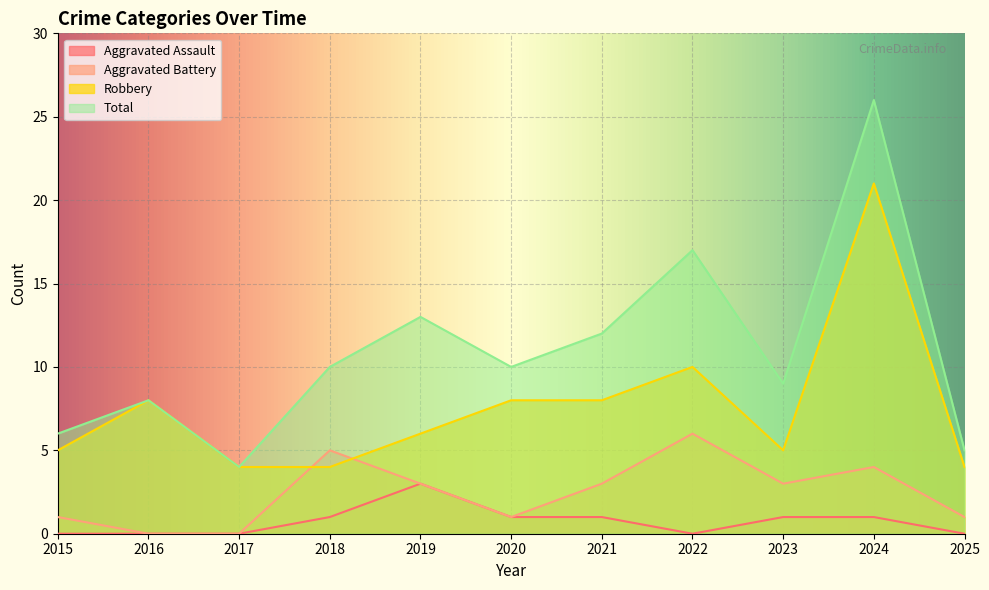

True or false: Robbery has more than 2 points higher than both neighbors.

True